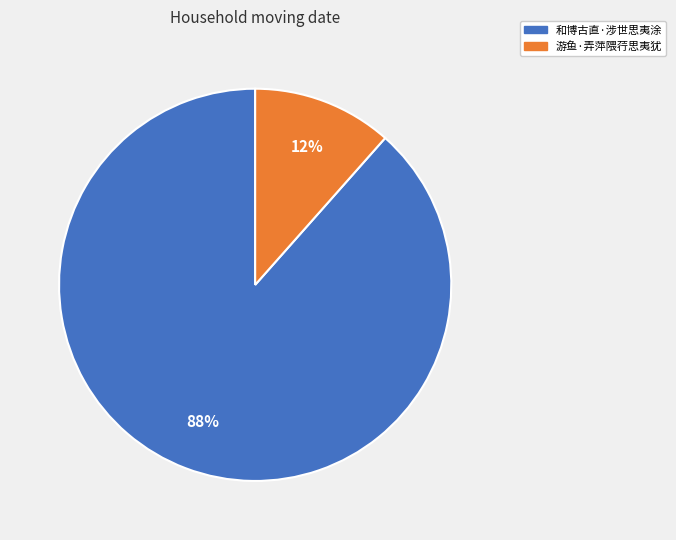

Is the sum of 游鱼·弄萍隈荇思夷犹 and 和博古直·涉世思夷涂 greater than half?

Yes